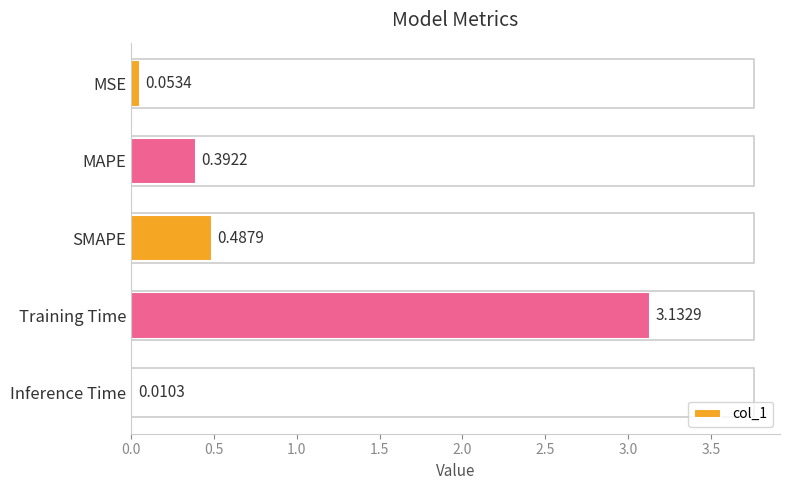

What is the change in value from MAPE to SMAPE?

+0.1